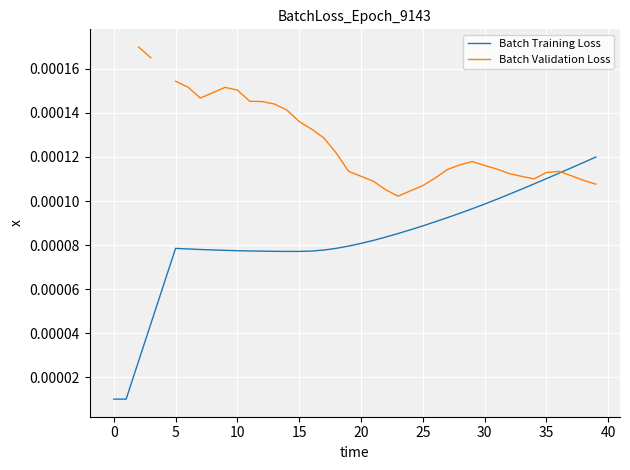

True or false: Batch Training Loss has a value of 0.0 at 27.

True